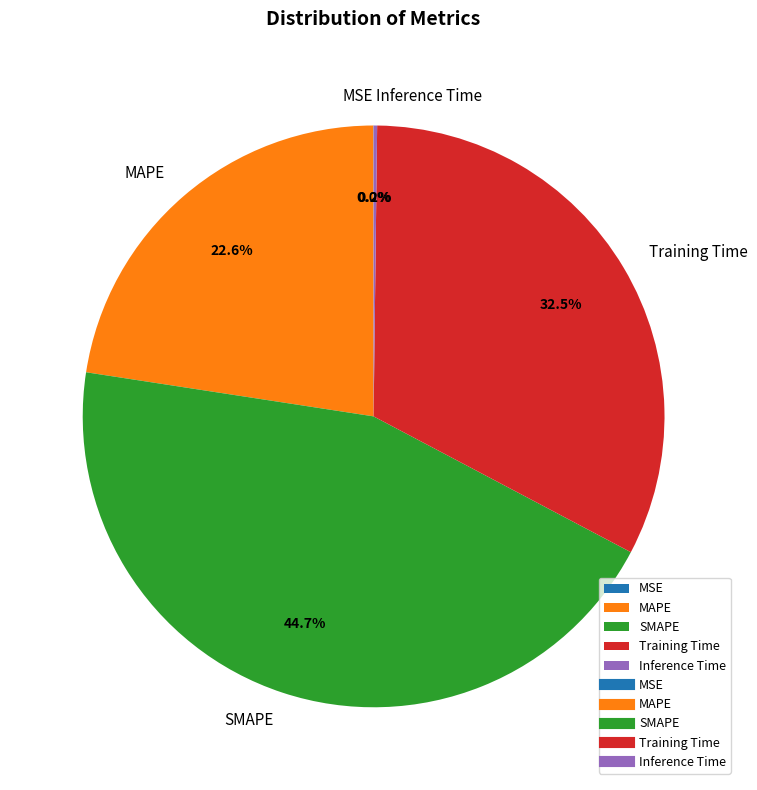

Combined, do SMAPE and MAPE account for over 50%?

Yes